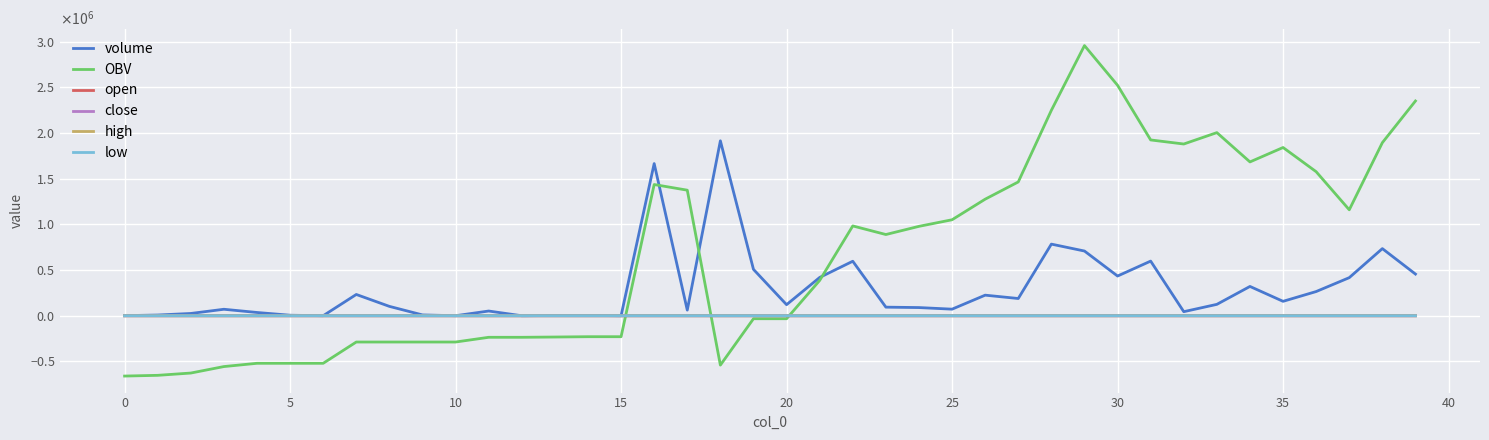

In low, how many points are higher than both neighbors (excluding endpoints)?

5